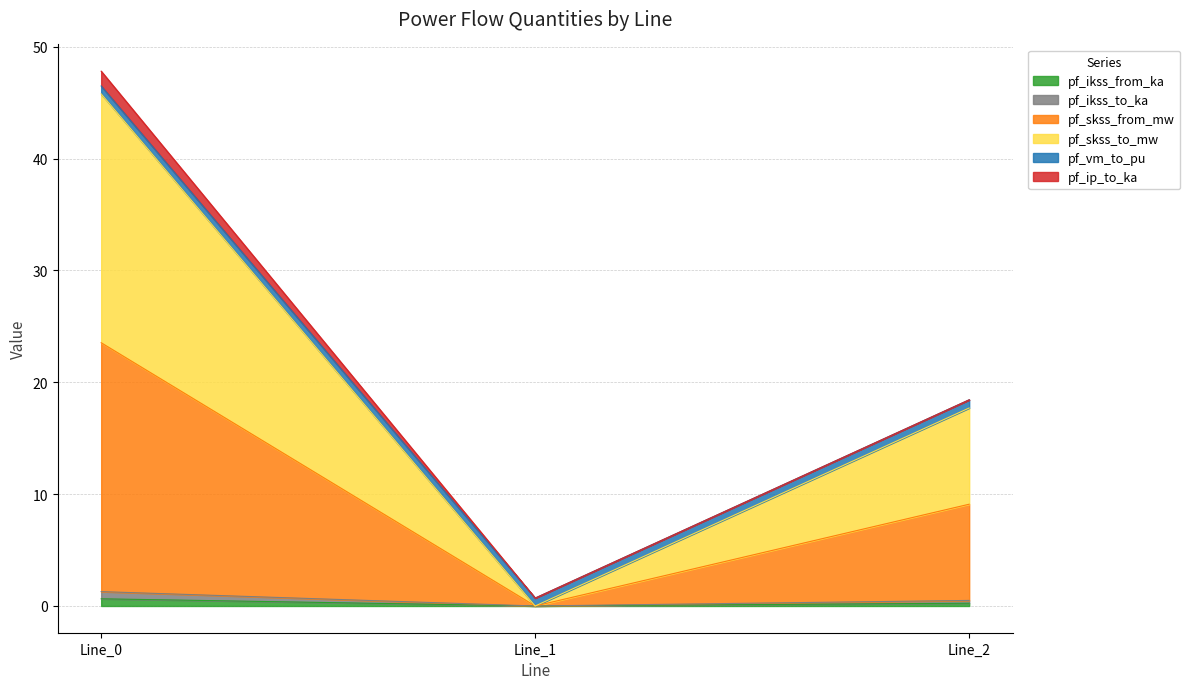

How many lines are shown in the chart?

6